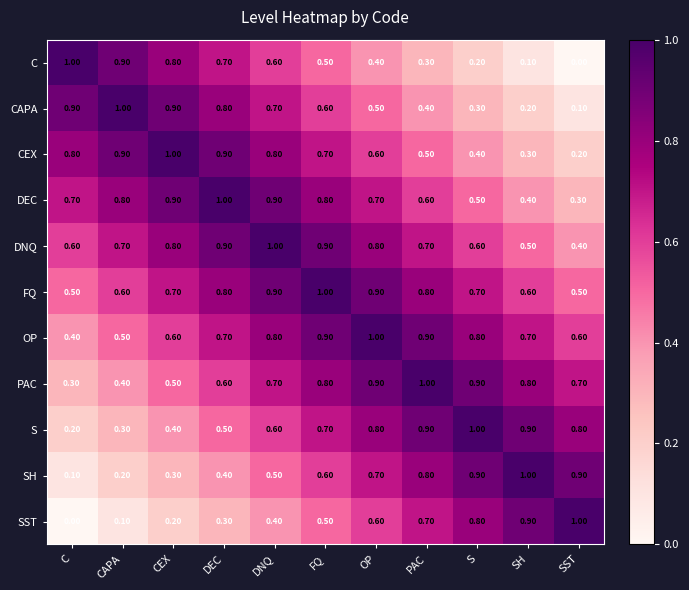

What is the difference between the maximum and second lowest values in the C series?

0.9